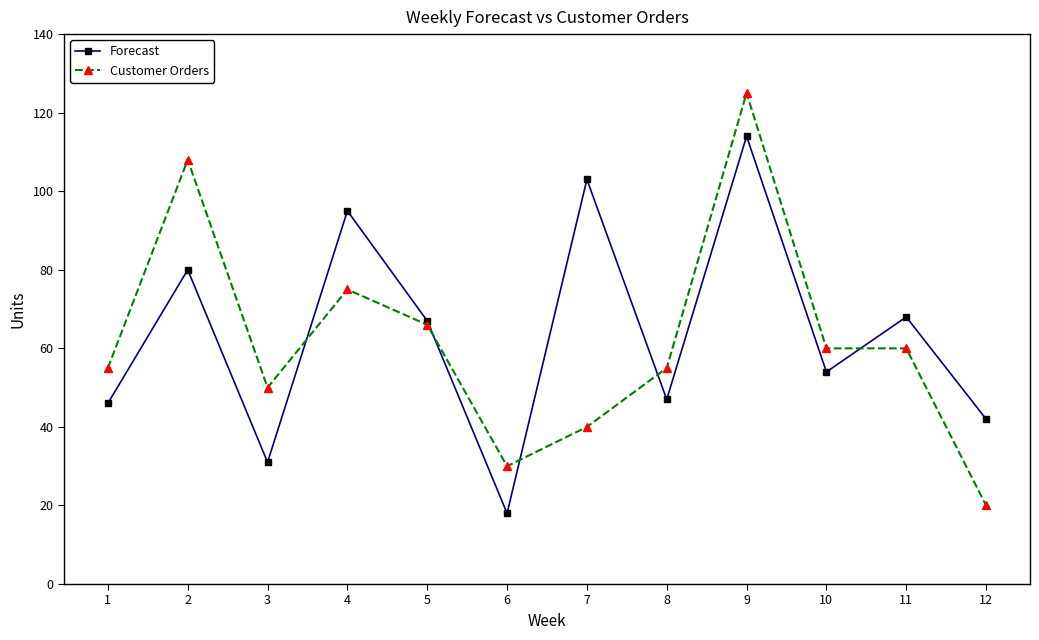

Which series ends up on top after the final intersection of Forecast and Customer Orders?

Forecast